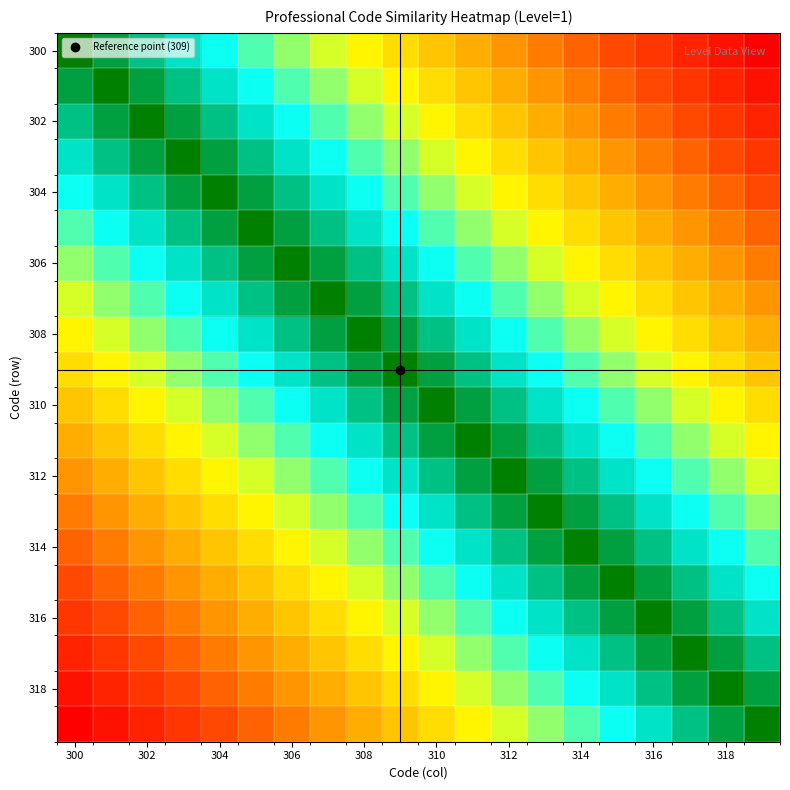

Count the number of data series in this chart.

20